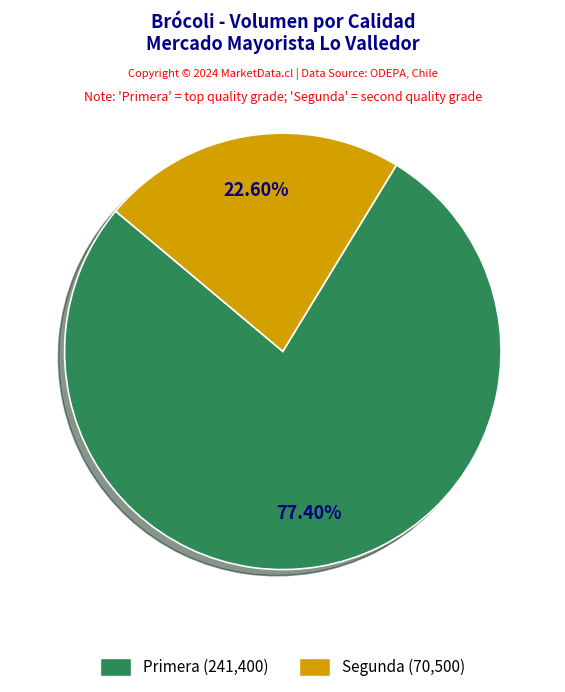

Is there any slice that represents more than half of the pie?

Yes